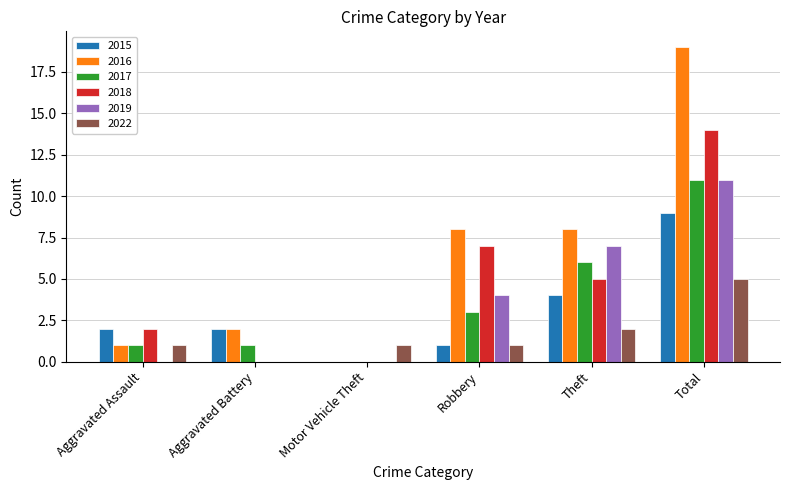

Which series has the largest total across all categories?

2016